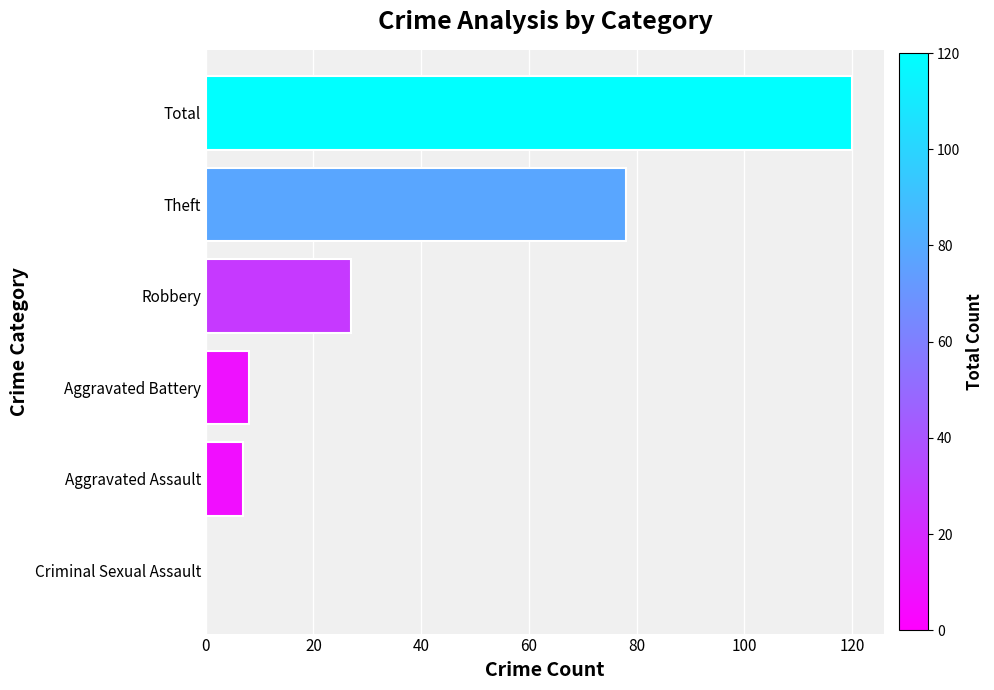

Are the bars horizontal?

Yes